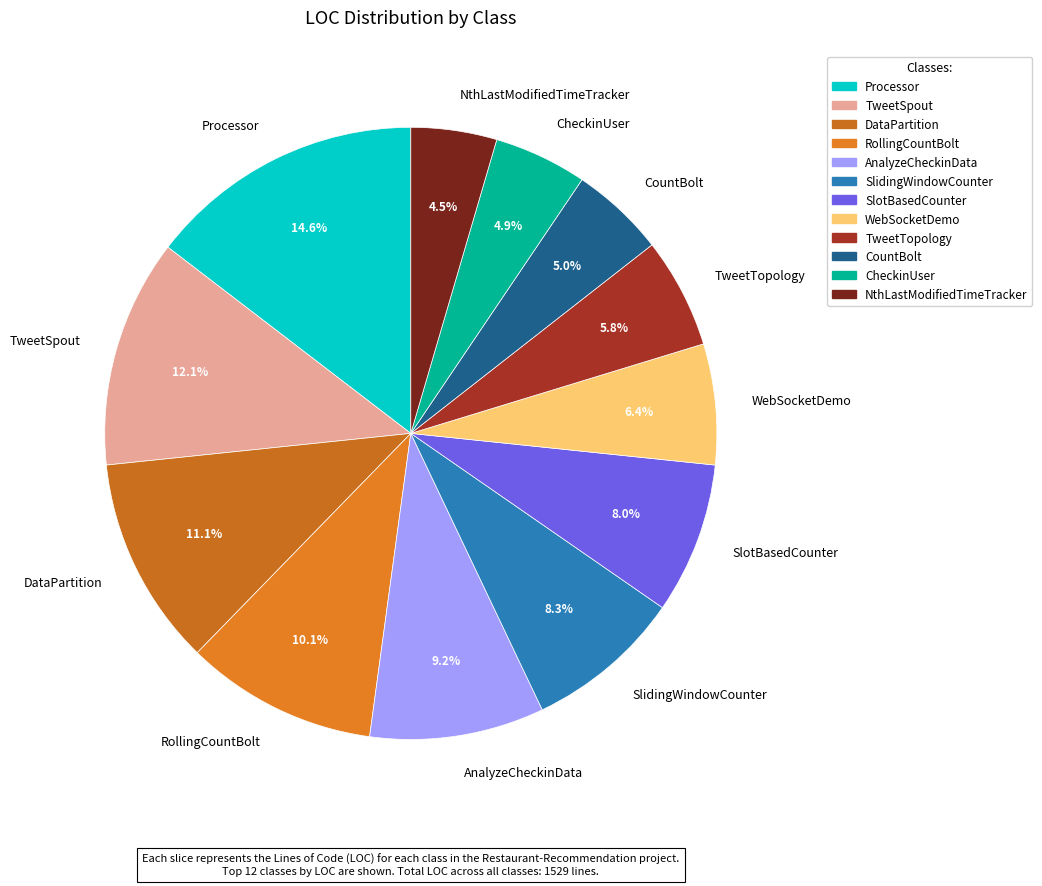

Which slice is the largest?

Processor